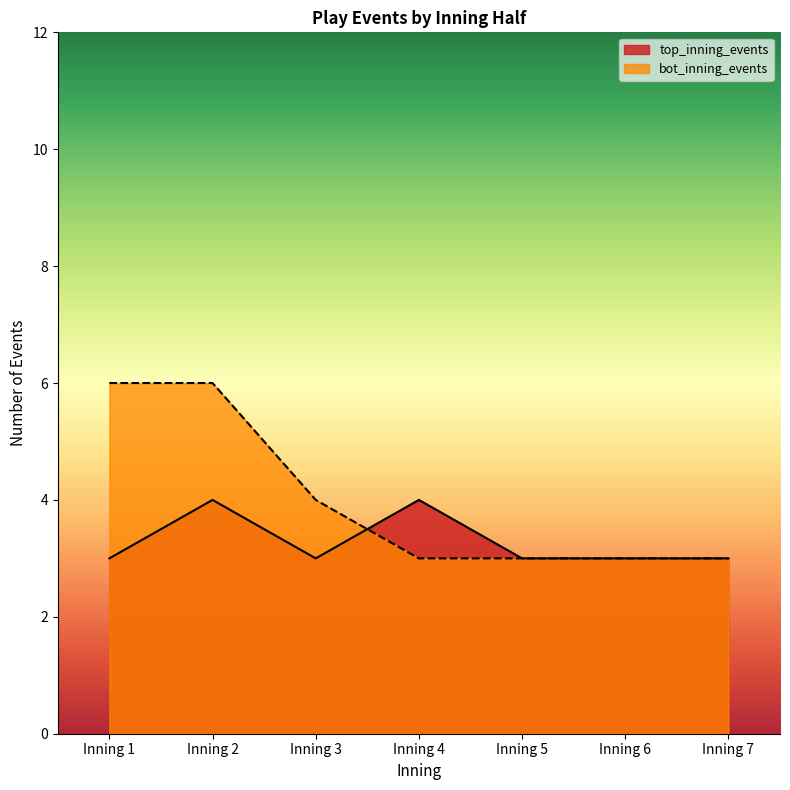

Is the value of bot_inning_events at Inning 5 greater than the value of top_inning_events at Inning 5?

No